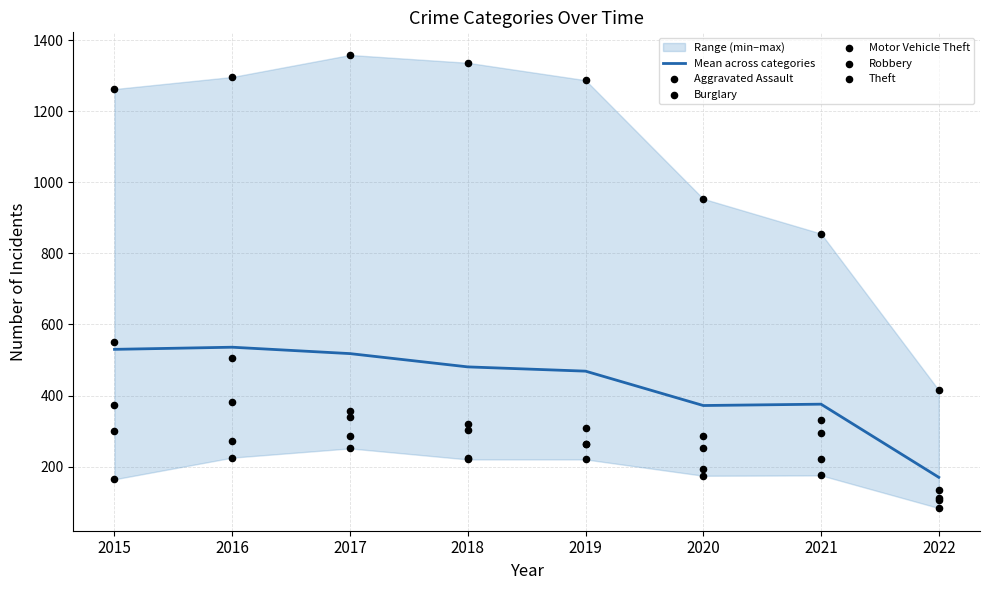

At how many categories does at least one series exceed 354?

8